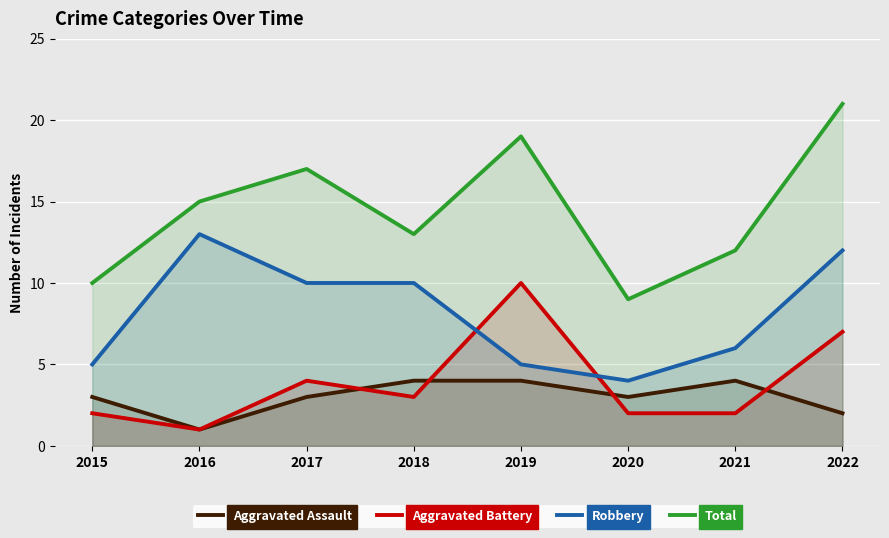

Which category has the highest value in the Robbery series?

2016